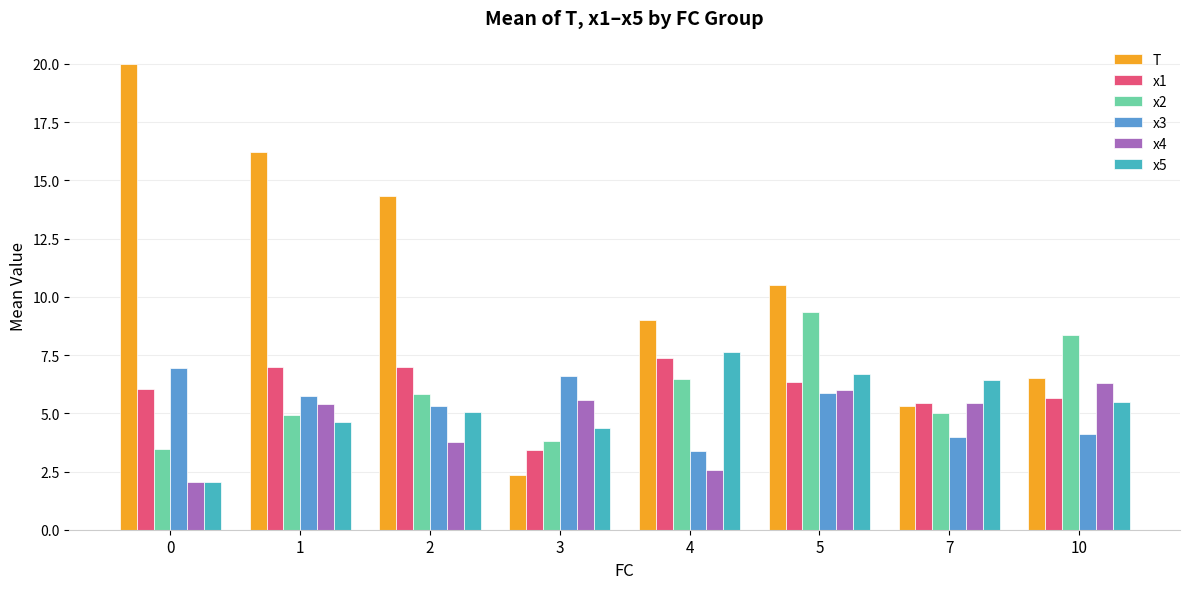

How many data points in x3 are less than 5?

3